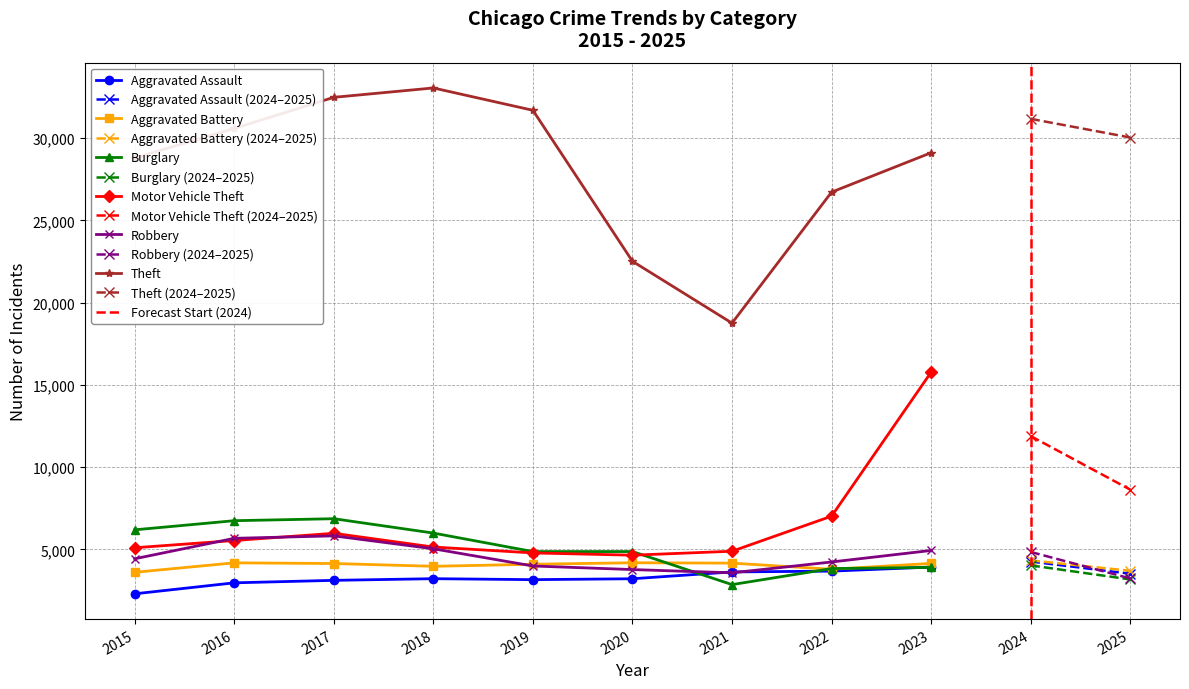

True or false: Theft has a value of 29107 at 2023.

True